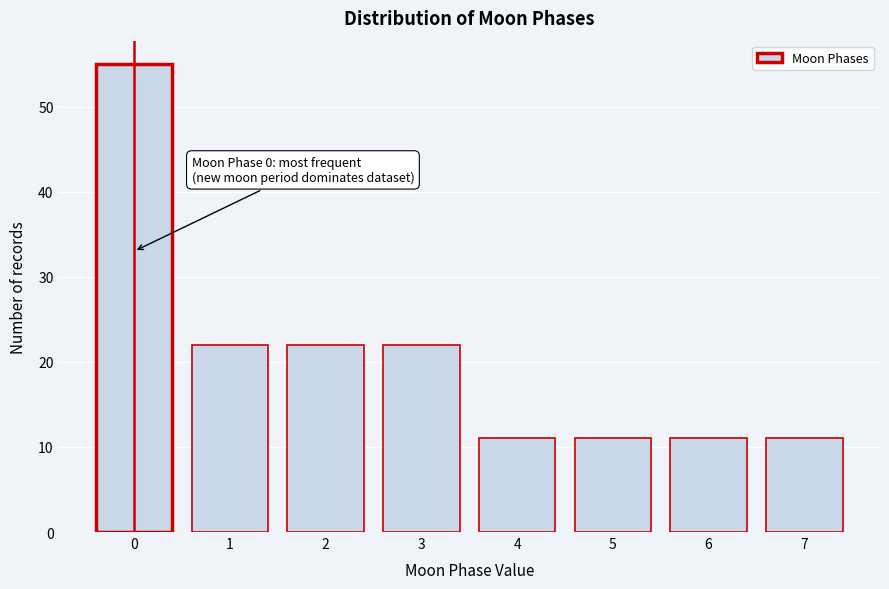

Reading left to right, transcribe all the data shown in this chart.

55	22	22	22	11	11	11	11